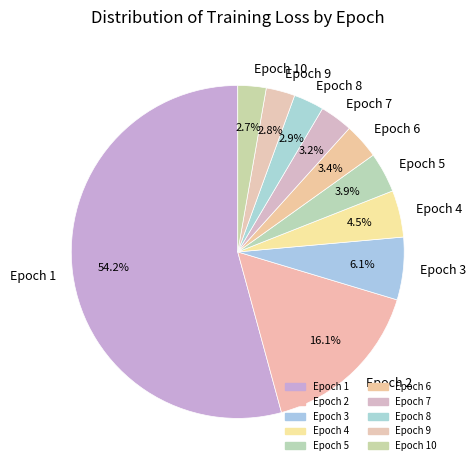

Does Epoch 4 represent more than half of the total?

No